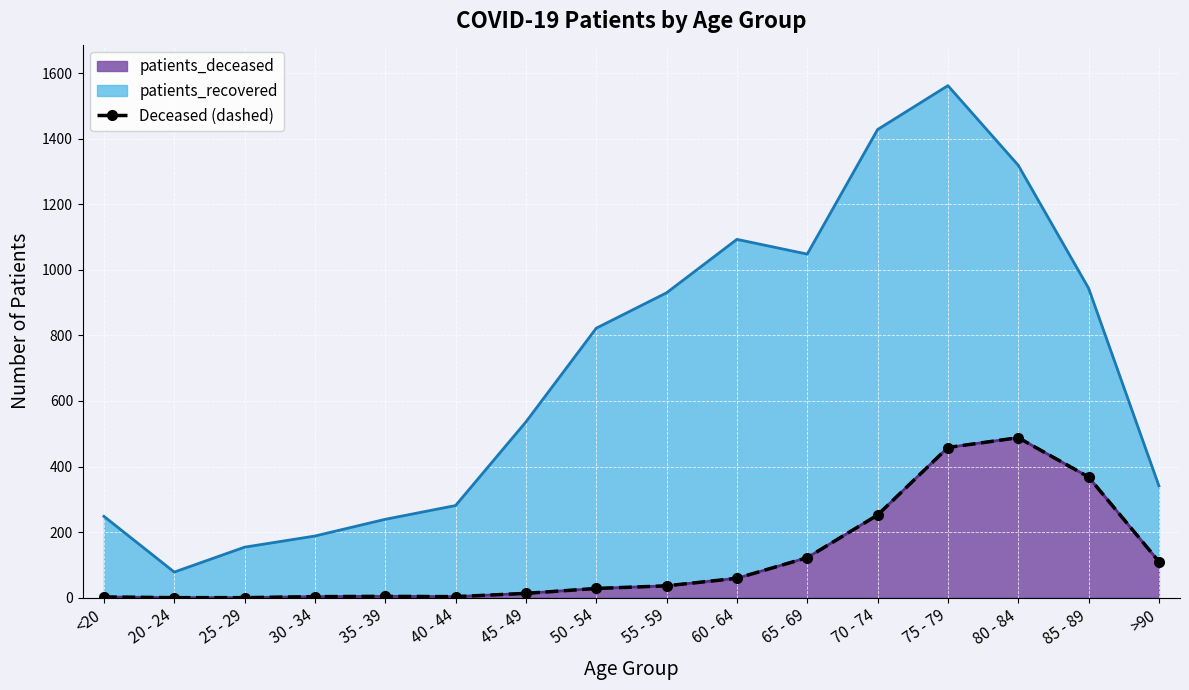

How many data points are less than 36?

8